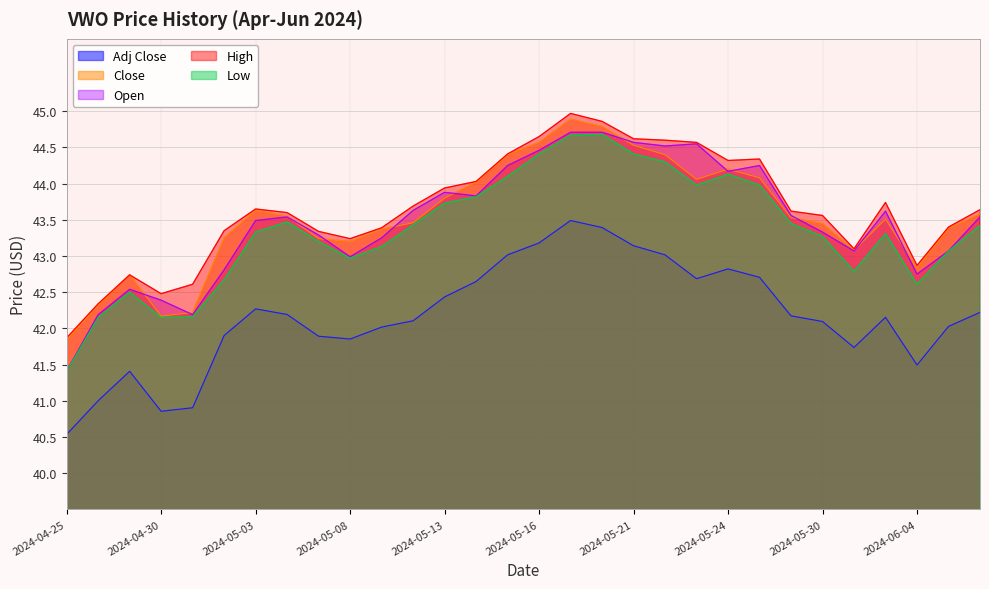

Reading left to right, extract all data points from this chart.

Open: 2024-04-25=41.4	2024-04-26=42.2	2024-04-29=42.5	2024-04-30=42.4	2024-05-01=42.2	2024-05-02=42.8	2024-05-03=43.5	2024-05-06=43.5	2024-05-07=43.3	2024-05-08=43.0	2024-05-09=43.2	2024-05-10=43.6	2024-05-13=43.9	2024-05-14=43.8	2024-05-15=44.2	2024-05-16=44.5	2024-05-17=44.7	2024-05-20=44.7	2024-05-21=44.6	2024-05-22=44.5	2024-05-23=44.5	2024-05-24=44.2	2024-05-28=44.2	2024-05-29=43.6	2024-05-30=43.3	2024-05-31=43.1	2024-06-03=43.6	2024-06-04=42.8	2024-06-05=43.1	2024-06-06=43.5
High: 2024-04-25=41.9	2024-04-26=42.3	2024-04-29=42.7	2024-04-30=42.5	2024-05-01=42.6	2024-05-02=43.3	2024-05-03=43.7	2024-05-06=43.6	2024-05-07=43.3	2024-05-08=43.2	2024-05-09=43.4	2024-05-10=43.7	2024-05-13=43.9	2024-05-14=44.0	2024-05-15=44.4	2024-05-16=44.7	2024-05-17=45.0	2024-05-20=44.9	2024-05-21=44.6	2024-05-22=44.6	2024-05-23=44.6	2024-05-24=44.3	2024-05-28=44.3	2024-05-29=43.6	2024-05-30=43.6	2024-05-31=43.1	2024-06-03=43.7	2024-06-04=42.9	2024-06-05=43.4	2024-06-06=43.6
Low: 2024-04-25=41.4	2024-04-26=42.2	2024-04-29=42.5	2024-04-30=42.2	2024-05-01=42.2	2024-05-02=42.7	2024-05-03=43.3	2024-05-06=43.5	2024-05-07=43.2	2024-05-08=43.0	2024-05-09=43.1	2024-05-10=43.4	2024-05-13=43.7	2024-05-14=43.8	2024-05-15=44.1	2024-05-16=44.4	2024-05-17=44.7	2024-05-20=44.7	2024-05-21=44.4	2024-05-22=44.3	2024-05-23=44.0	2024-05-24=44.1	2024-05-28=44.0	2024-05-29=43.5	2024-05-30=43.3	2024-05-31=42.8	2024-06-03=43.3	2024-06-04=42.6	2024-06-05=43.1	2024-06-06=43.4
Close: 2024-04-25=41.8	2024-04-26=42.3	2024-04-29=42.7	2024-04-30=42.2	2024-05-01=42.2	2024-05-02=43.2	2024-05-03=43.6	2024-05-06=43.5	2024-05-07=43.2	2024-05-08=43.2	2024-05-09=43.4	2024-05-10=43.5	2024-05-13=43.8	2024-05-14=44.0	2024-05-15=44.4	2024-05-16=44.6	2024-05-17=44.9	2024-05-20=44.8	2024-05-21=44.5	2024-05-22=44.4	2024-05-23=44.1	2024-05-24=44.2	2024-05-28=44.1	2024-05-29=43.5	2024-05-30=43.5	2024-05-31=43.1	2024-06-03=43.5	2024-06-04=42.8	2024-06-05=43.4	2024-06-06=43.6
Adj Close: 2024-04-25=40.5	2024-04-26=41.0	2024-04-29=41.4	2024-04-30=40.9	2024-05-01=40.9	2024-05-02=41.9	2024-05-03=42.3	2024-05-06=42.2	2024-05-07=41.9	2024-05-08=41.9	2024-05-09=42.0	2024-05-10=42.1	2024-05-13=42.4	2024-05-14=42.6	2024-05-15=43.0	2024-05-16=43.2	2024-05-17=43.5	2024-05-20=43.4	2024-05-21=43.1	2024-05-22=43.0	2024-05-23=42.7	2024-05-24=42.8	2024-05-28=42.7	2024-05-29=42.2	2024-05-30=42.1	2024-05-31=41.7	2024-06-03=42.2	2024-06-04=41.5	2024-06-05=42.0	2024-06-06=42.2